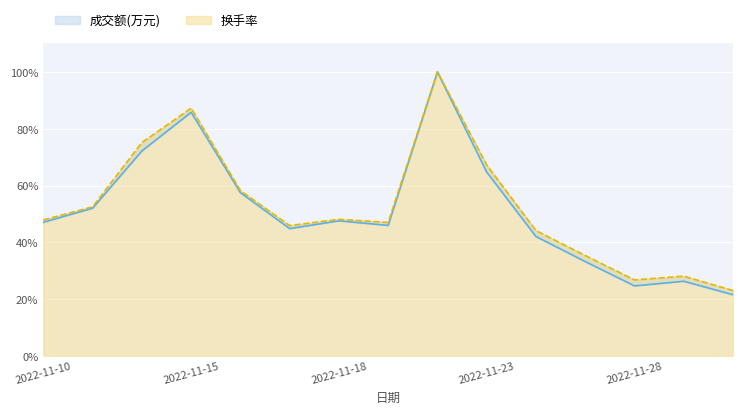

In 换手率, how many points are higher than both neighbors (excluding endpoints)?

4